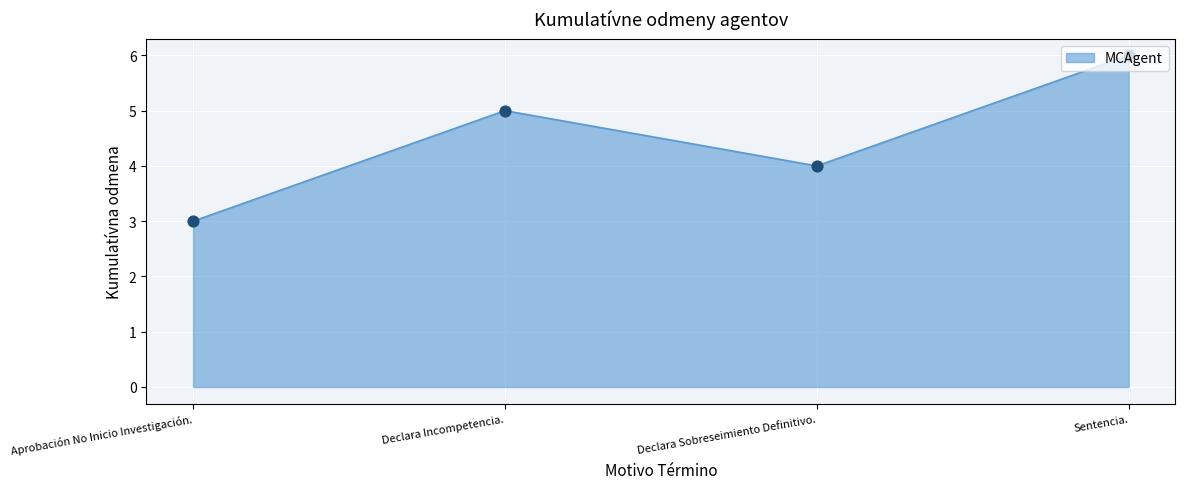

Between Sentencia. and Declara Incompetencia., which is larger?

Sentencia.